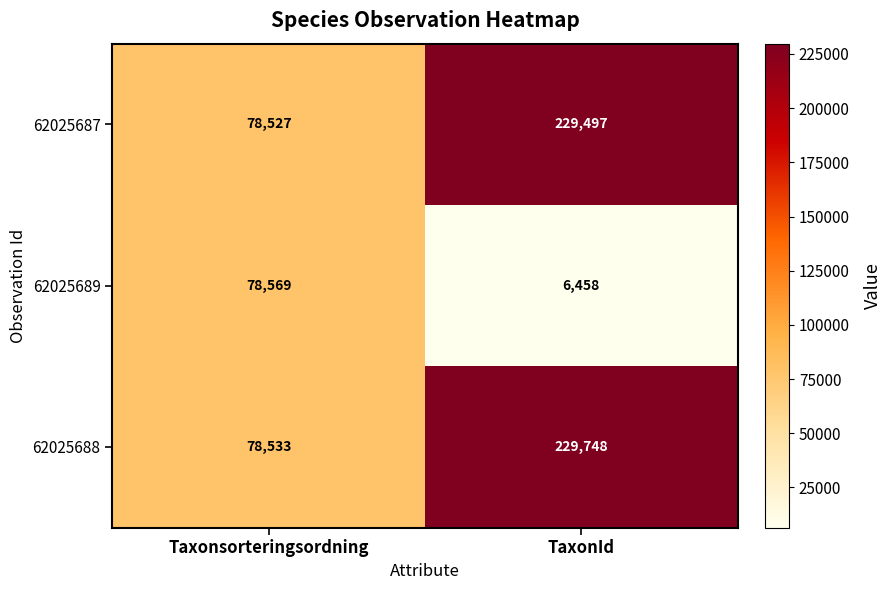

Which series has the largest total across all categories?

62025688